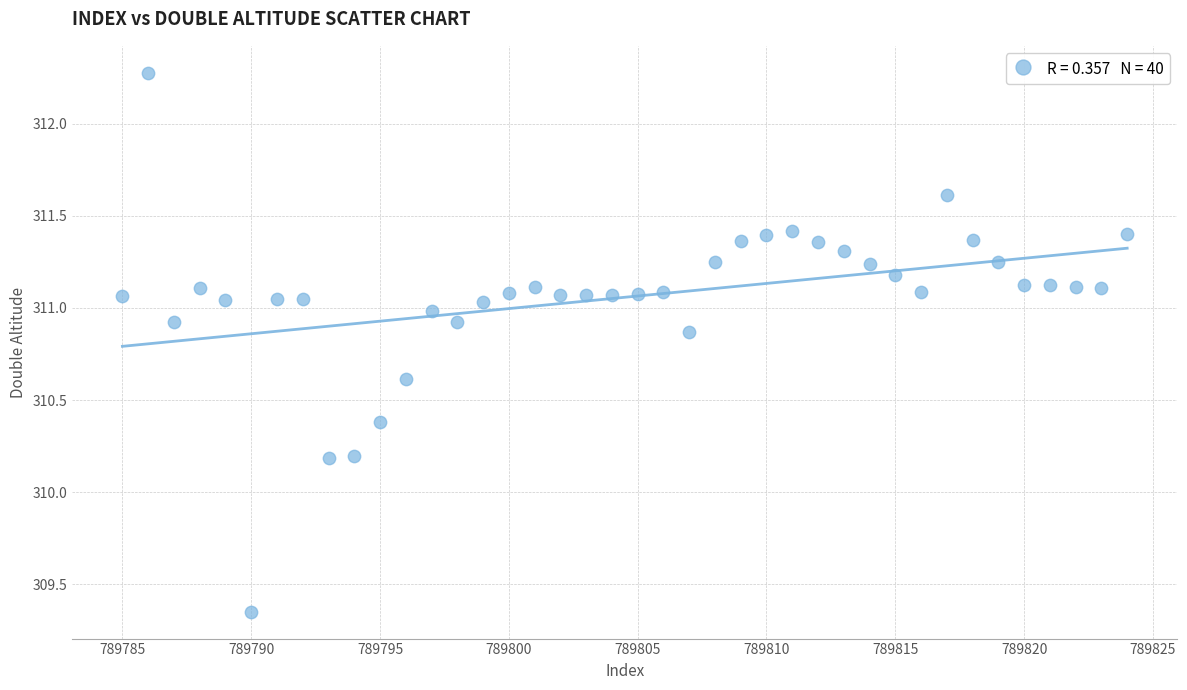

What is the range of X values (max minus min)?

39.0